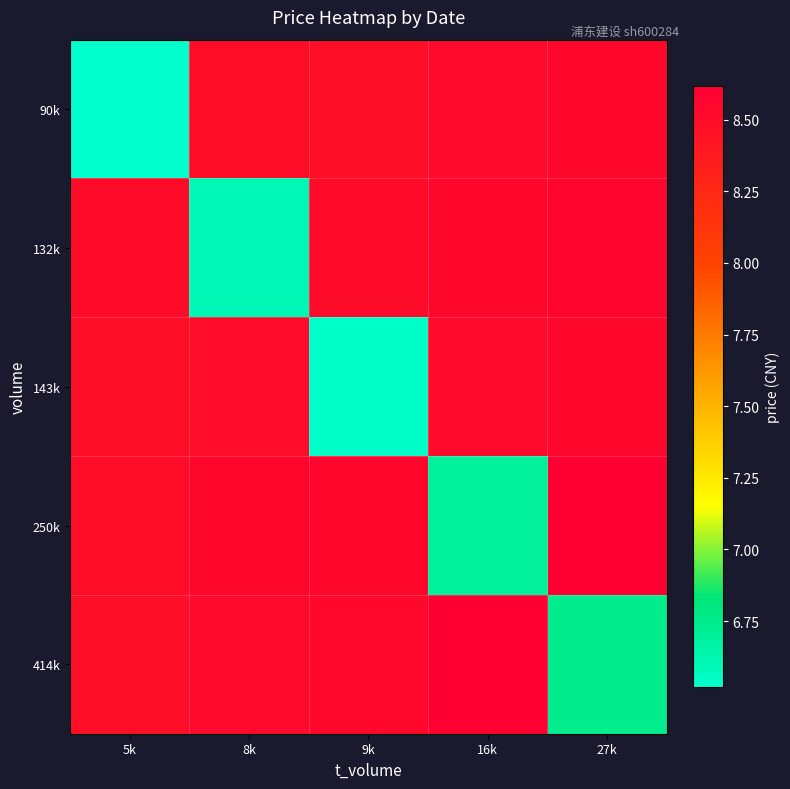

Which has a higher value, 9k or 8k?

8k